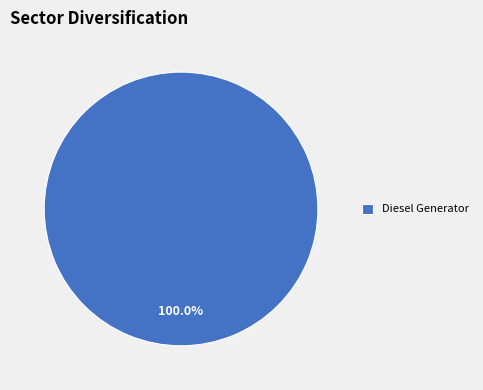

Rank the categories by value from lowest to highest.

Diesel Generator